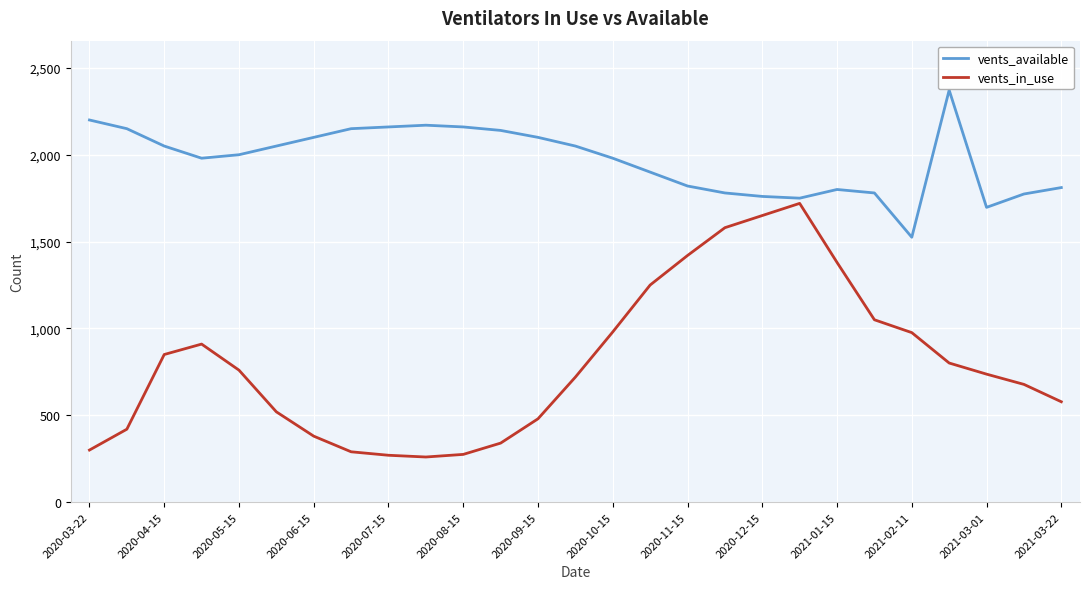

What are all the series names shown in the legend?

vents_available, vents_in_use